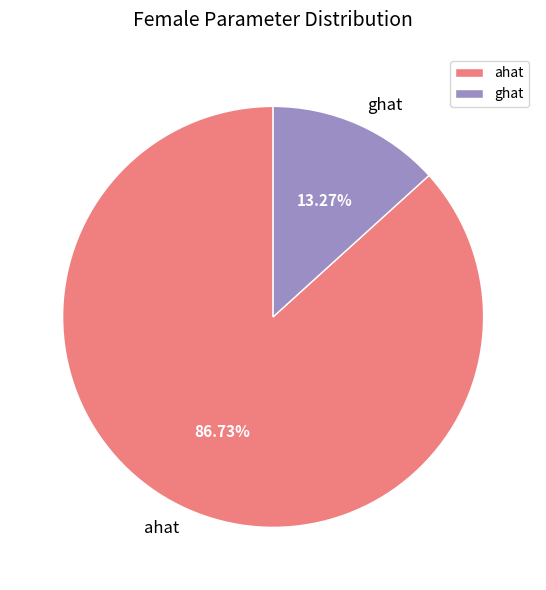

How many segments does this pie chart have?

2